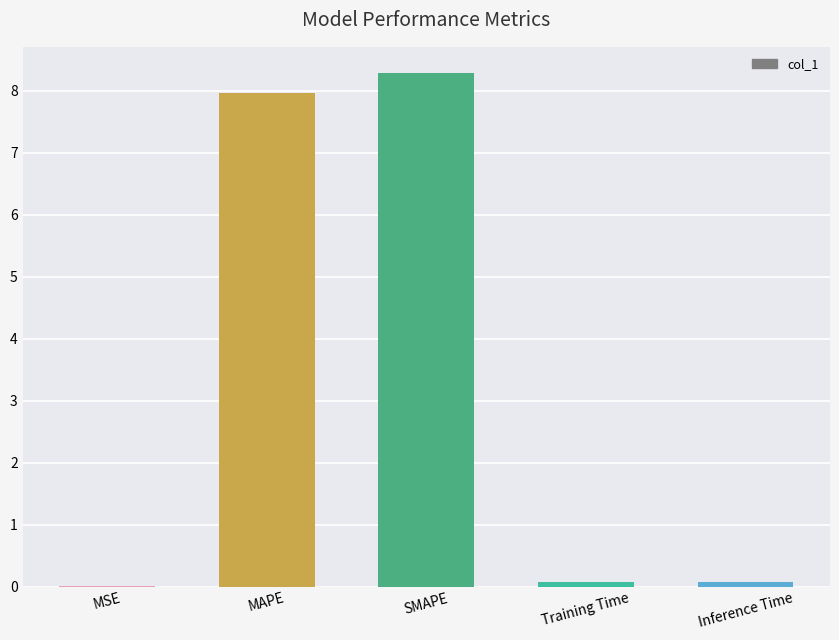

The value at MAPE is 11.4. True or false?

False